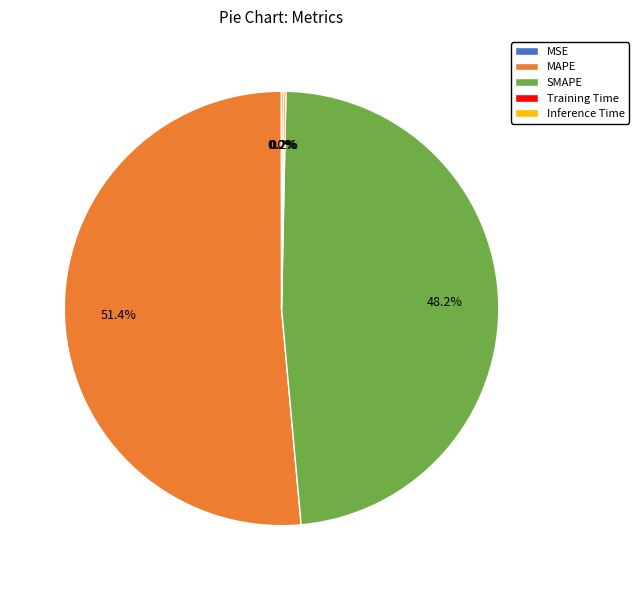

Which has a higher value, SMAPE or MAPE?

MAPE